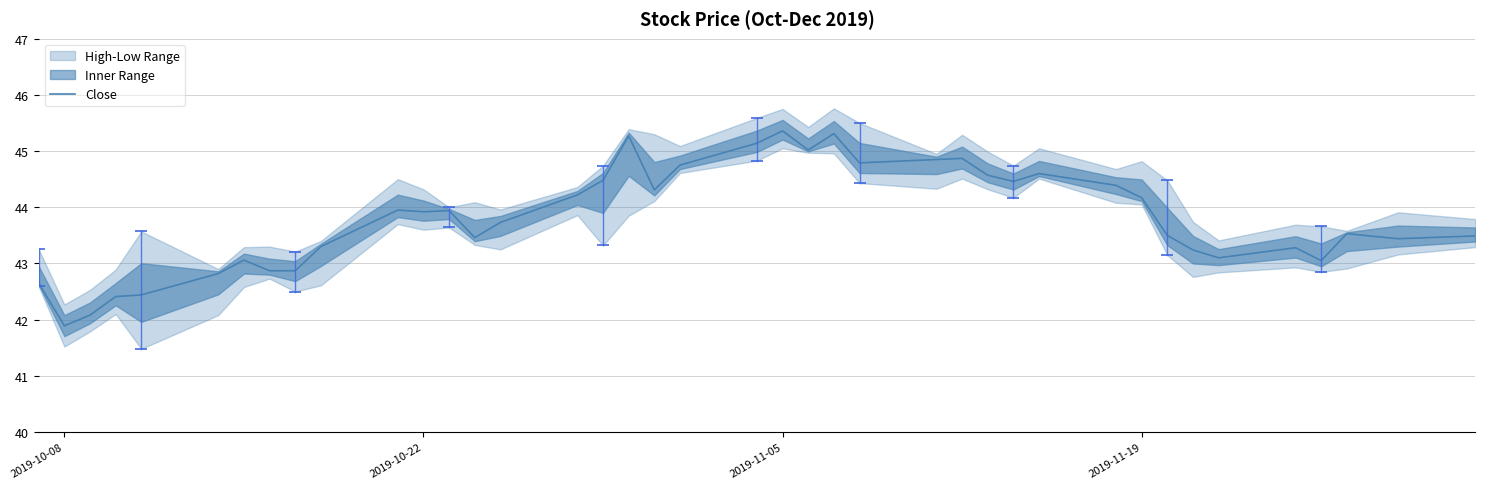

What is the maximum value for Close?

45.4